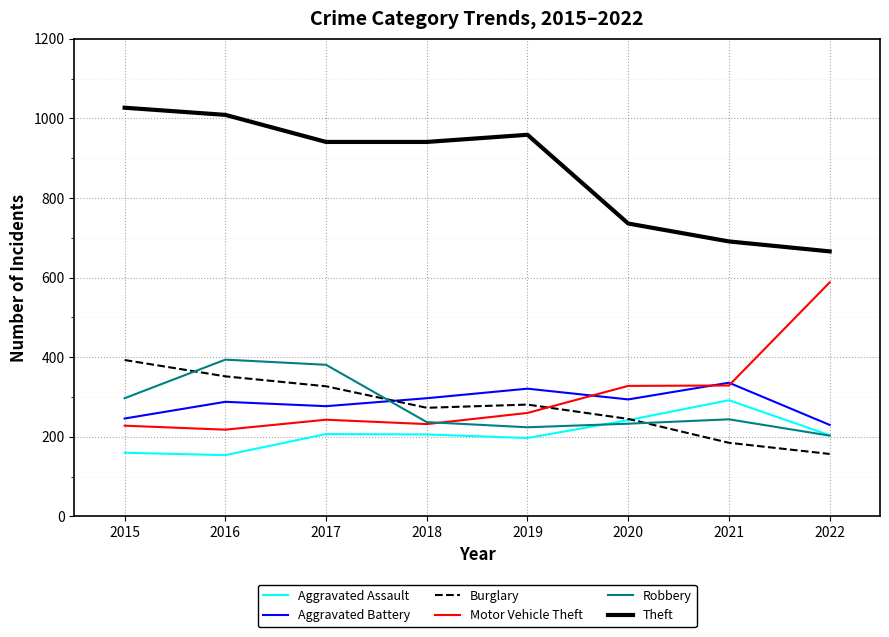

Which category has the highest value in the Aggravated Assault series?

2021